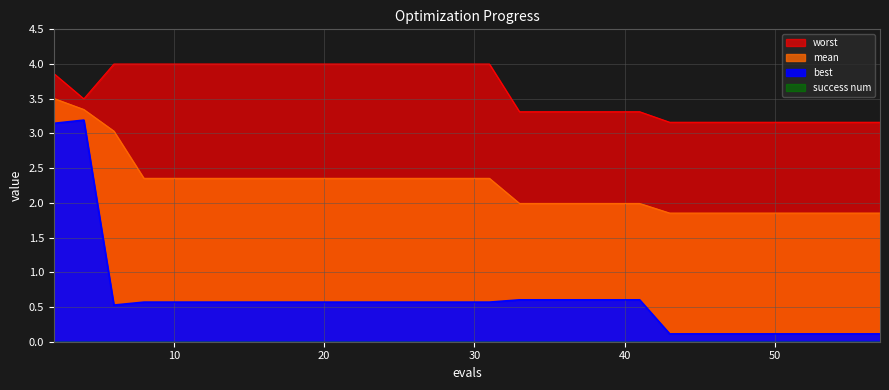

True or false: worst and mean intersect in this chart.

False